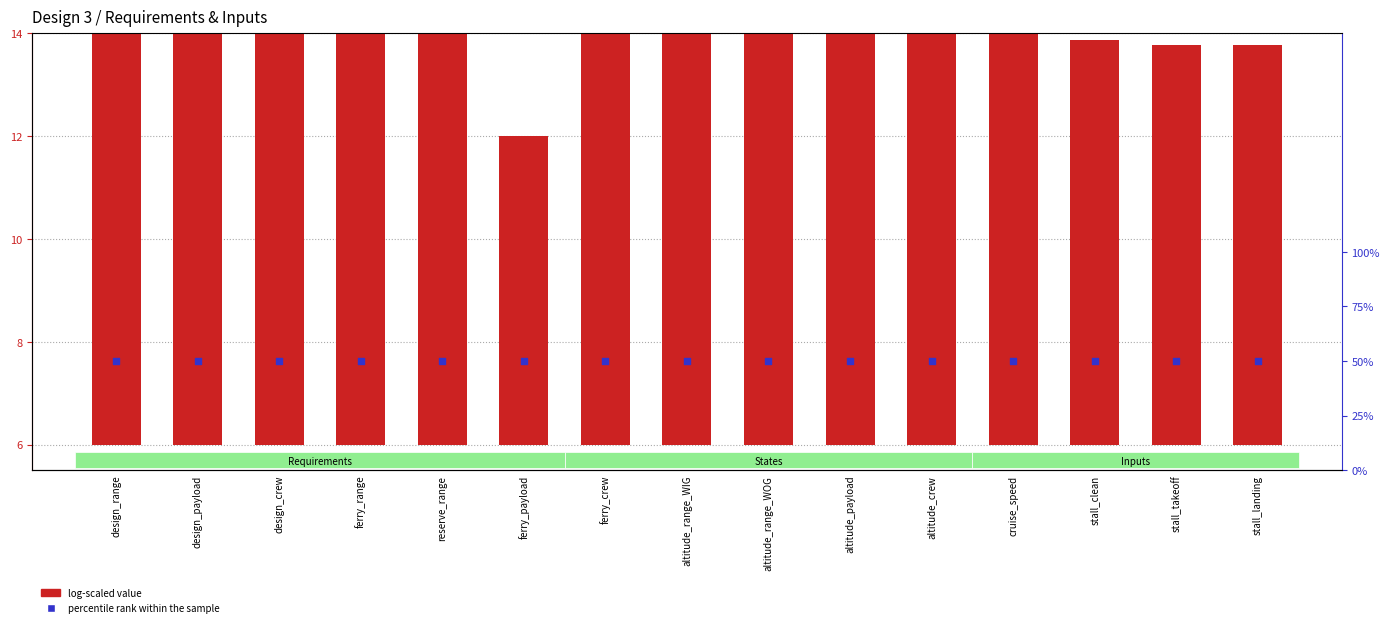

Which series contains the lowest Y value?

log-scaled value